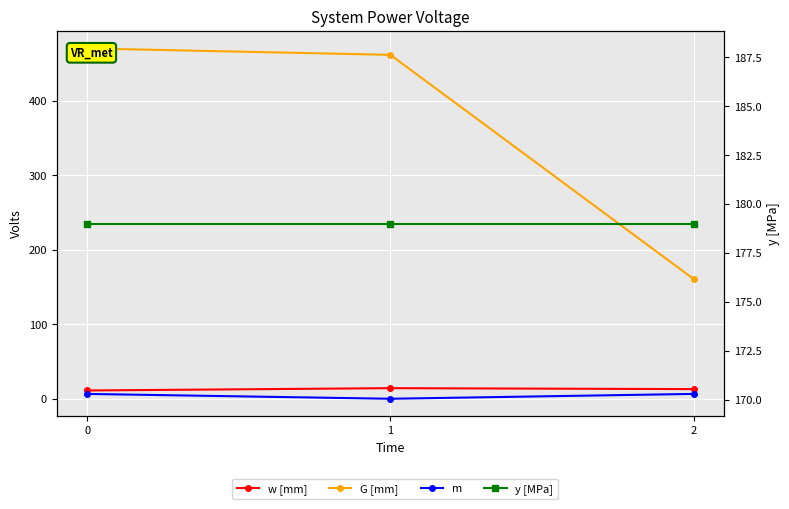

How many lines are shown in the chart?

4